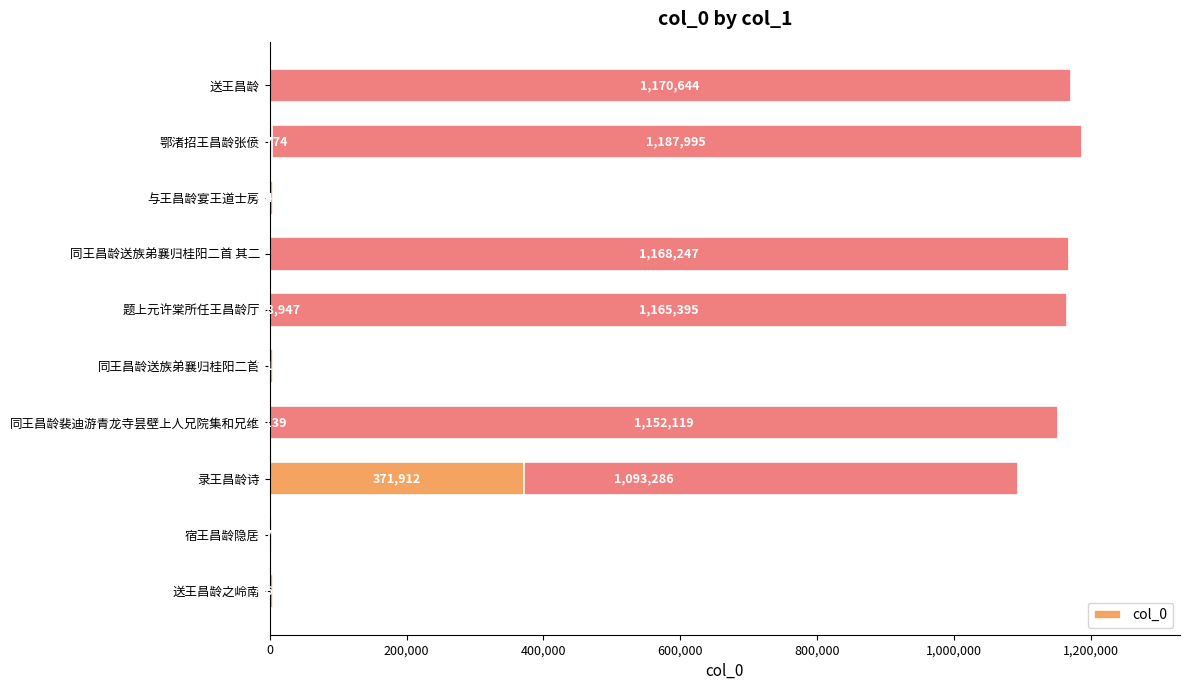

What is the sum of all values?

7363542